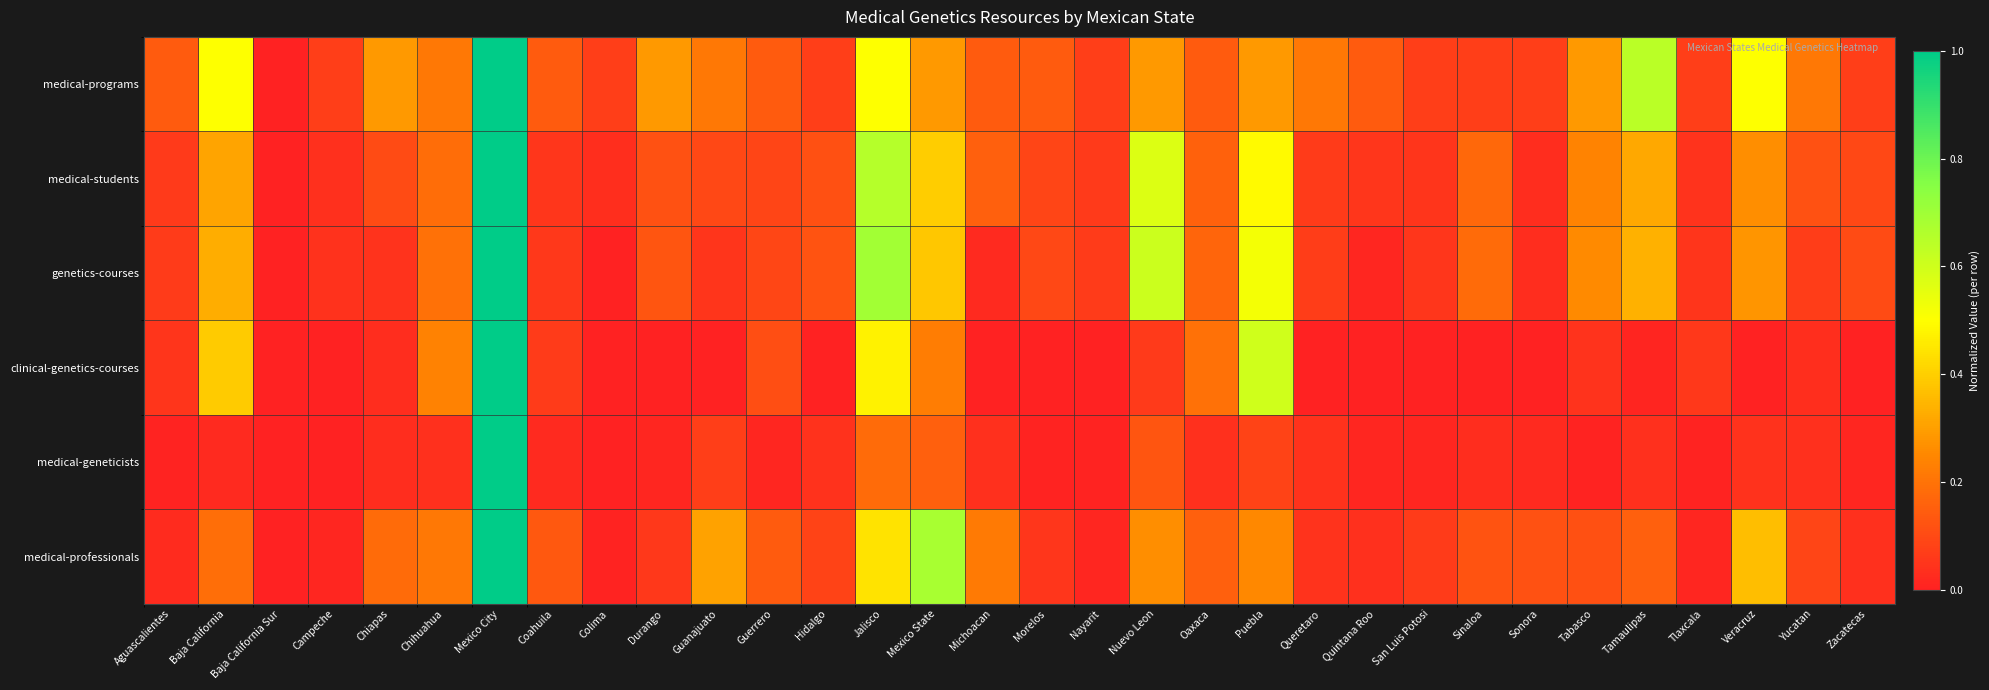

Which series has the largest total across all categories?

medical-programs